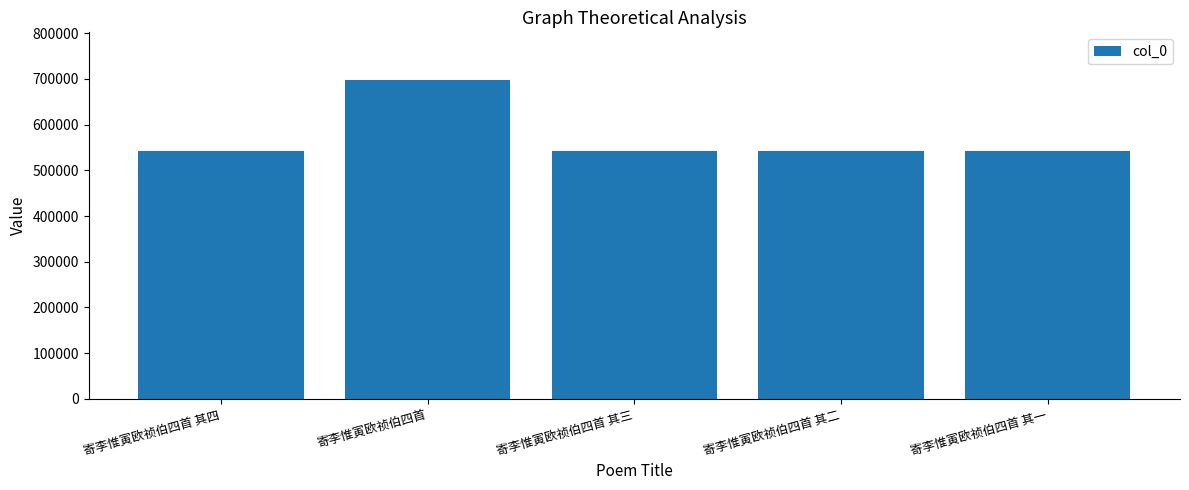

Which label corresponds to the largest value in the chart?

寄李惟寅欧祯伯四首